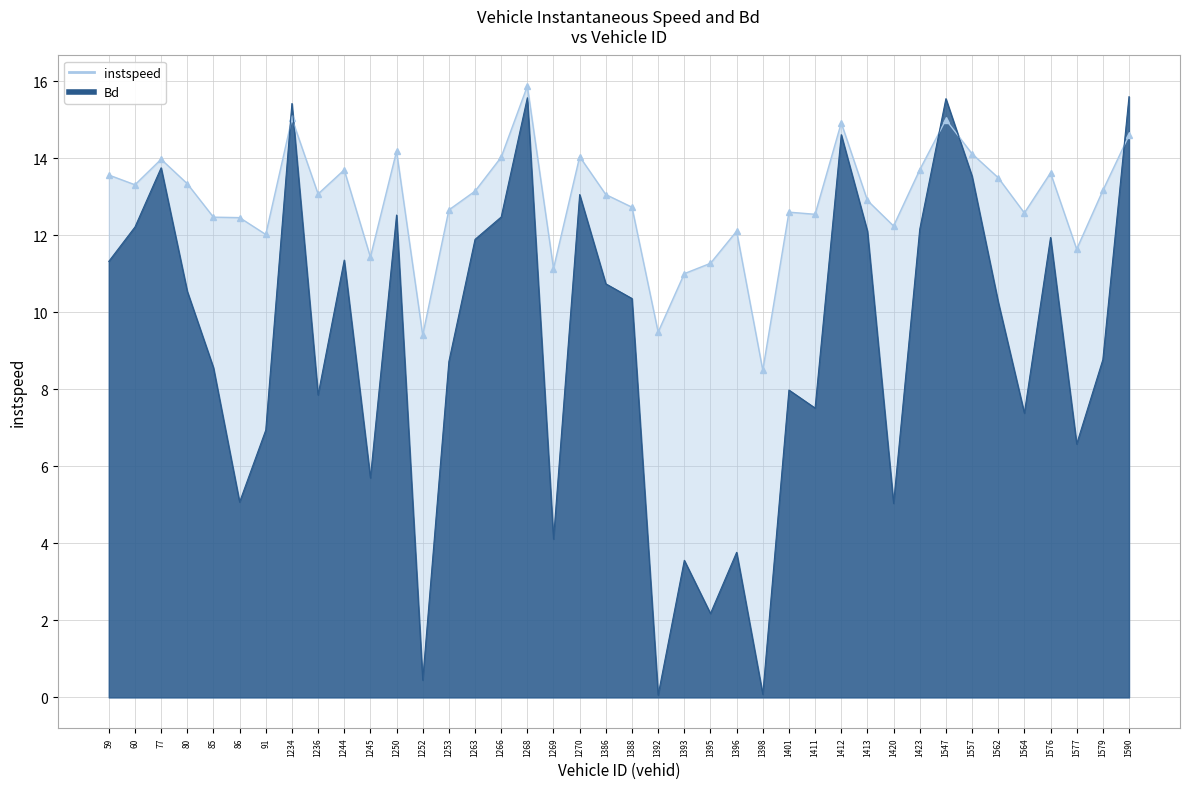

What is the sum of all instspeed values?

514.2